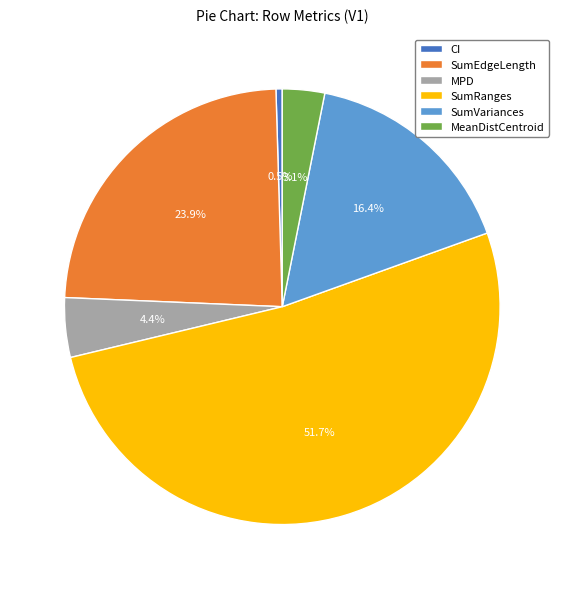

To the nearest percent, what is the average slice percentage?

17%